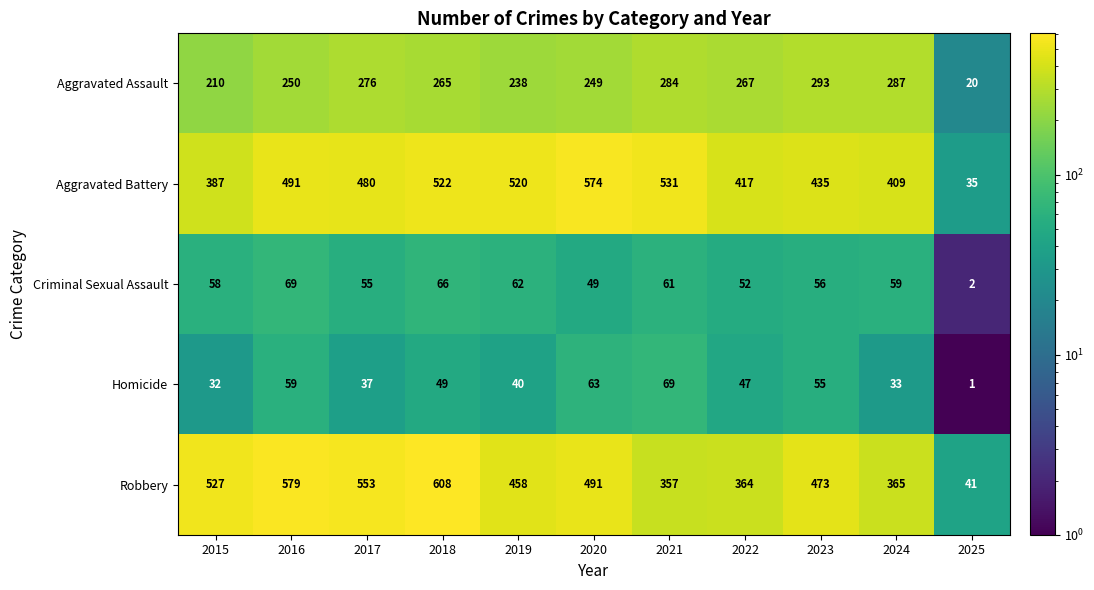

How many series are shown in this chart?

5